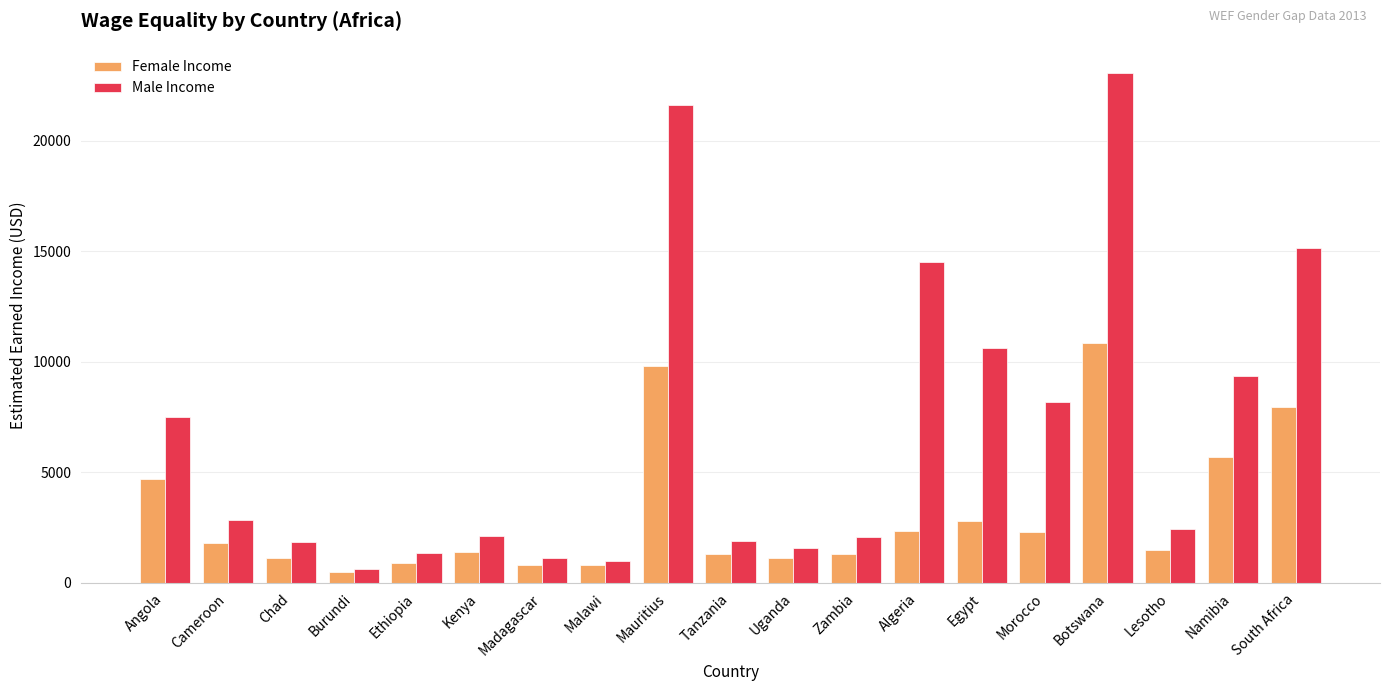

What is the difference between the Female Income values at Kenya and Ethiopia?

467